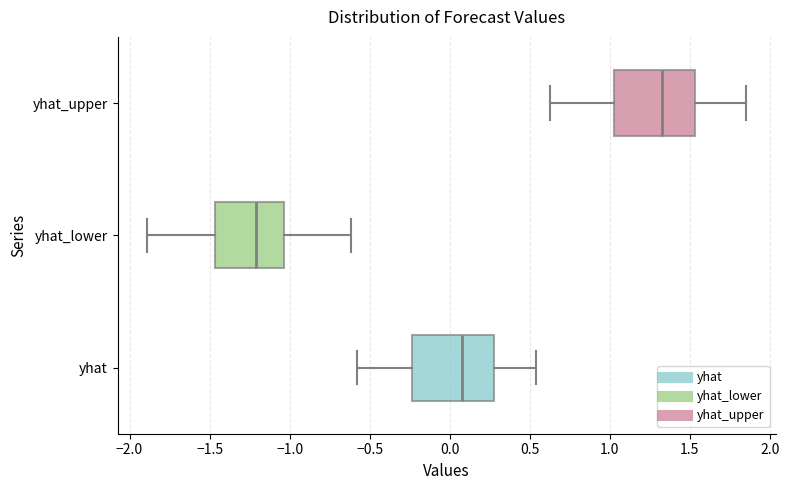

Reading bottom to top, transcribe this box plot: for each box, give where its median line is, the range the box spans, and where its two whiskers end, as read against the x-axis. The values are not printed on the chart, so give them approximately, as read against the axis.

yhat: median 0.10, box -0.25 to 0.25, whiskers -0.60 to 0.55
yhat_lower: median -1.20, box -1.45 to -1.05, whiskers -1.90 to -0.60
yhat_upper: median 1.35, box 1.05 to 1.55, whiskers 0.60 to 1.85